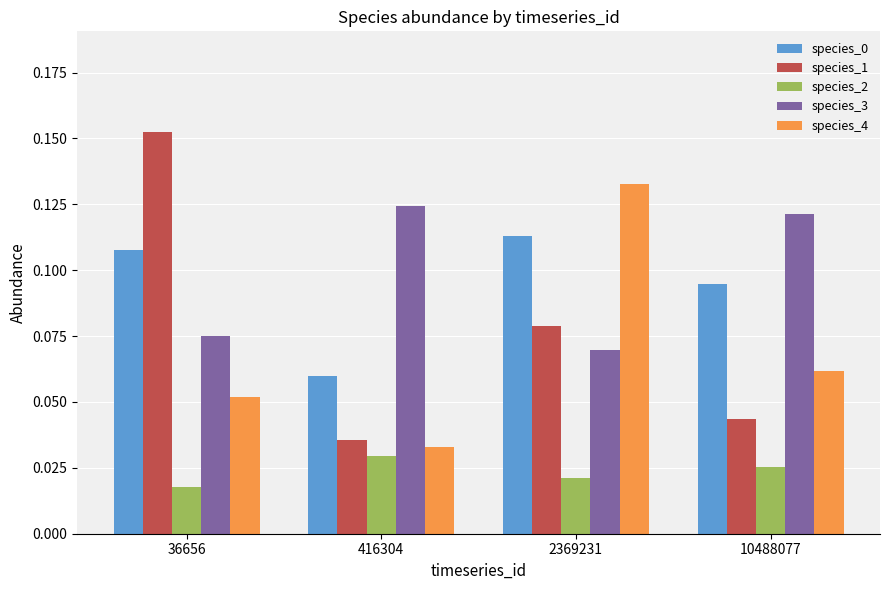

Where is species_1 nearest to the value 0?

416304